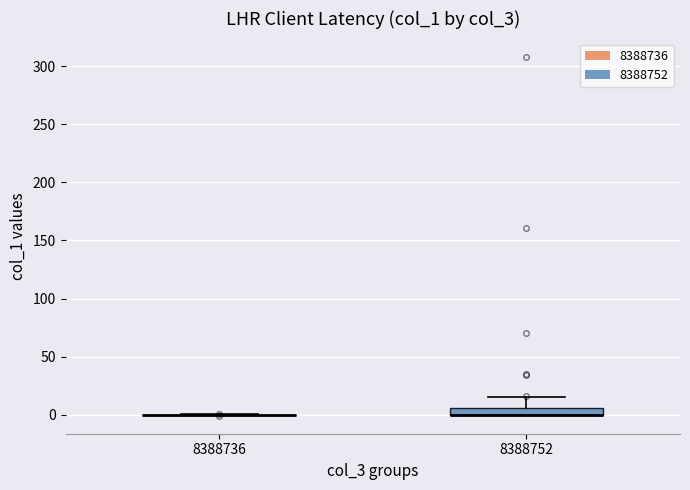

Which box is the tallest, from its lower edge to its upper edge?

8388752